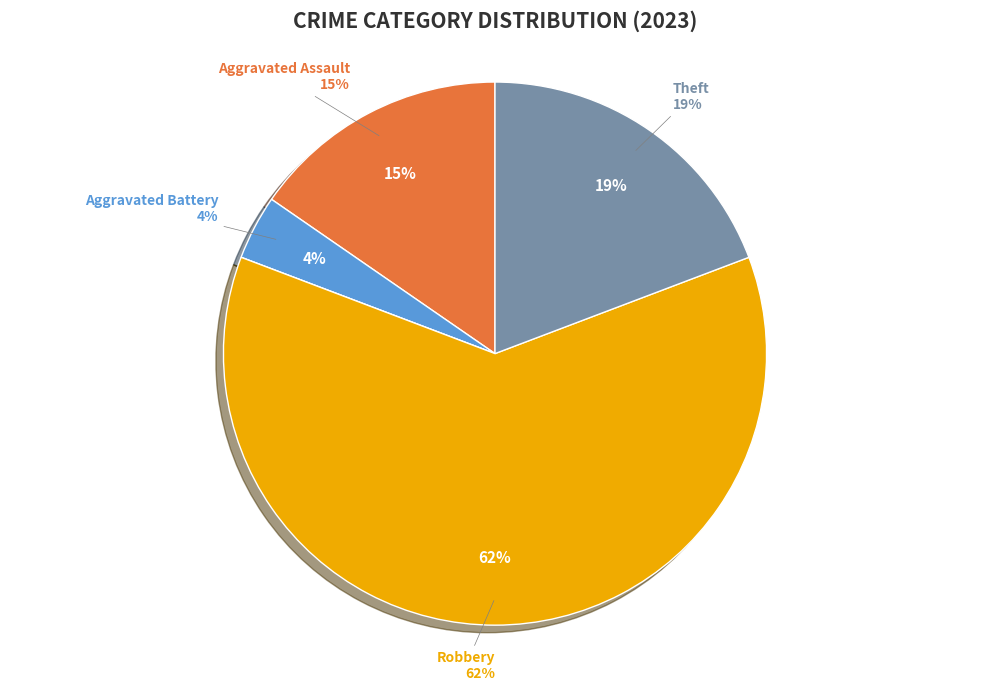

Which has a higher value, Aggravated Assault or Theft?

Theft